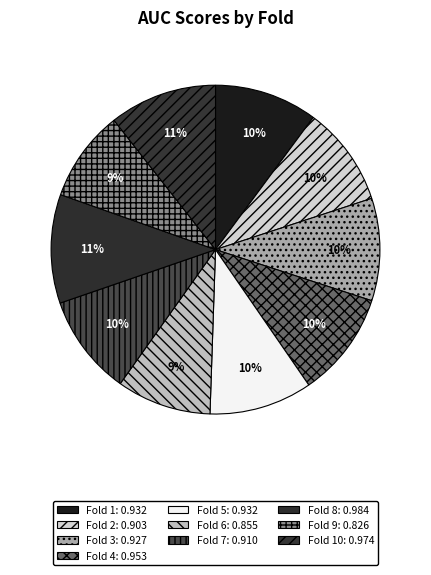

Does any single category account for the majority?

No